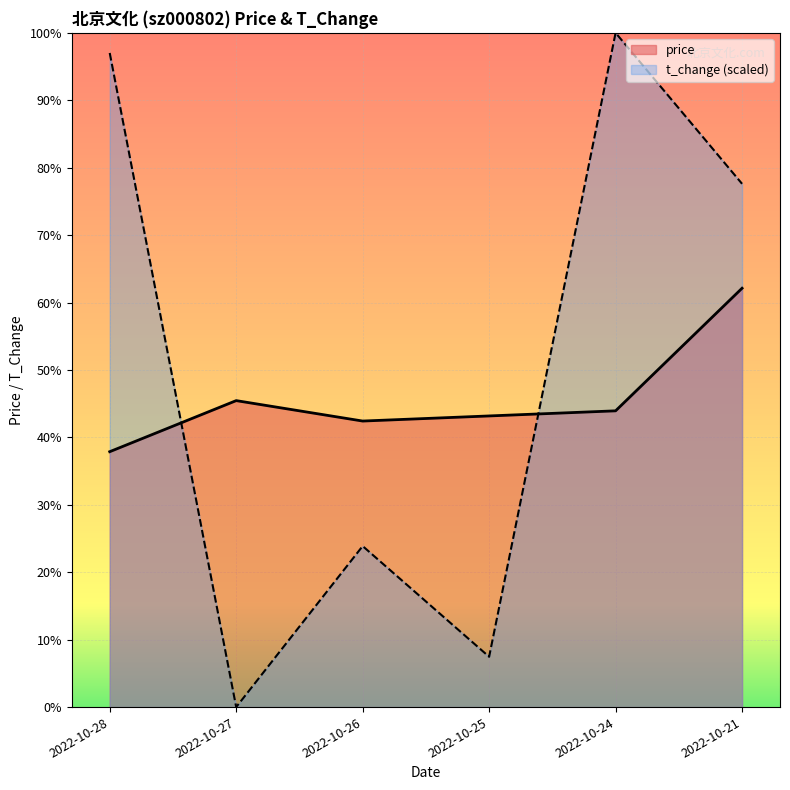

The value of t_change at 2022-10-28 is 1.0. True or false?

False